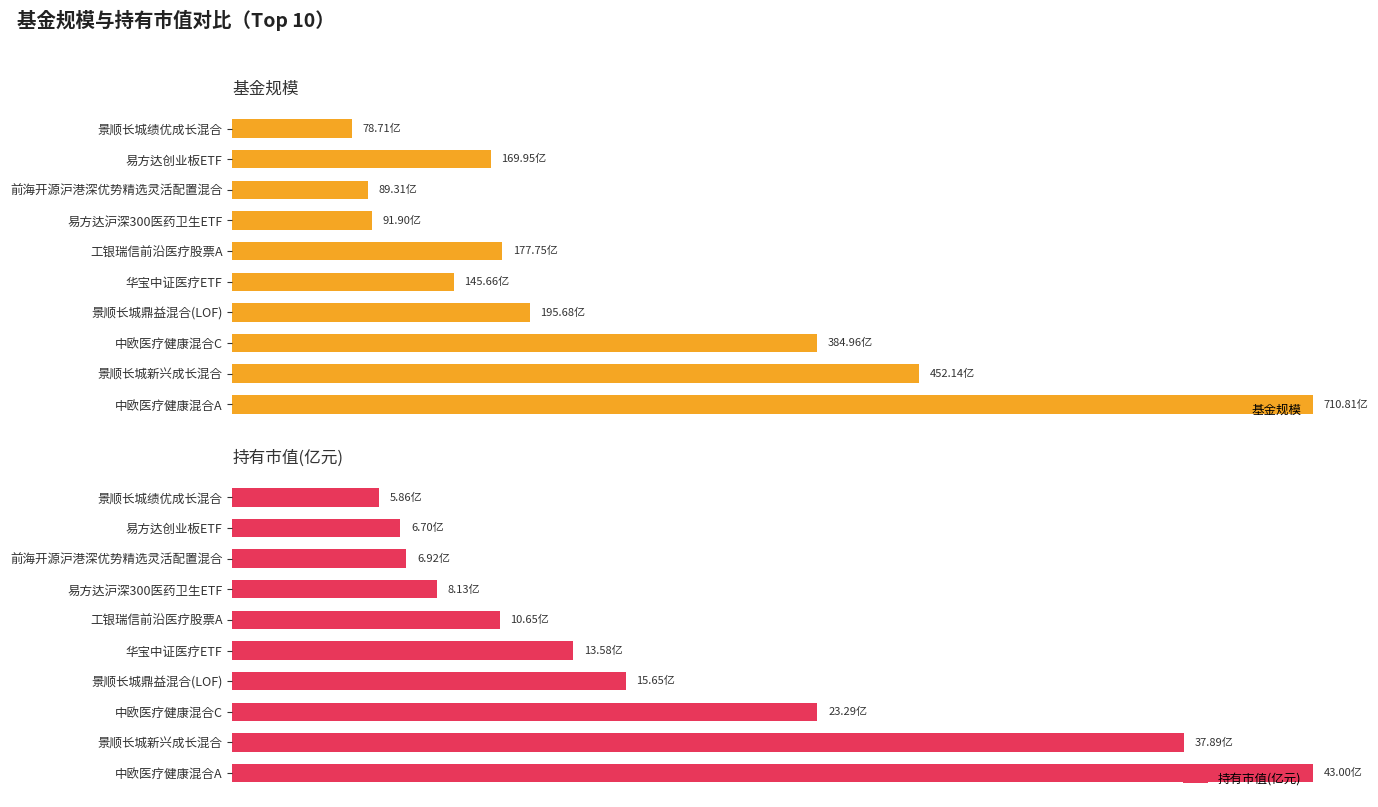

What is the greatest value displayed?

1.0